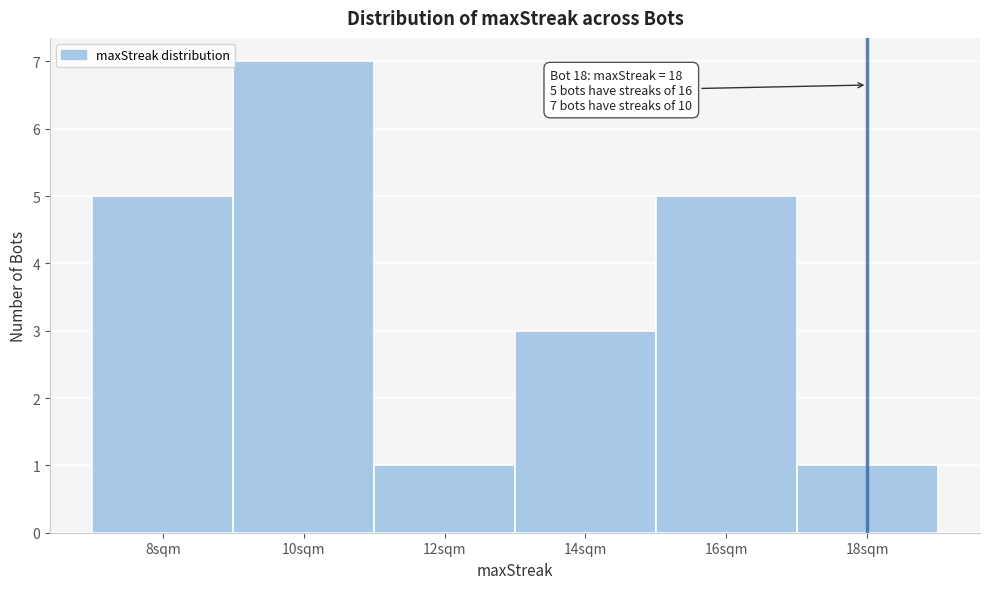

Over which range of the x-axis is the bar tallest?

9 to 11